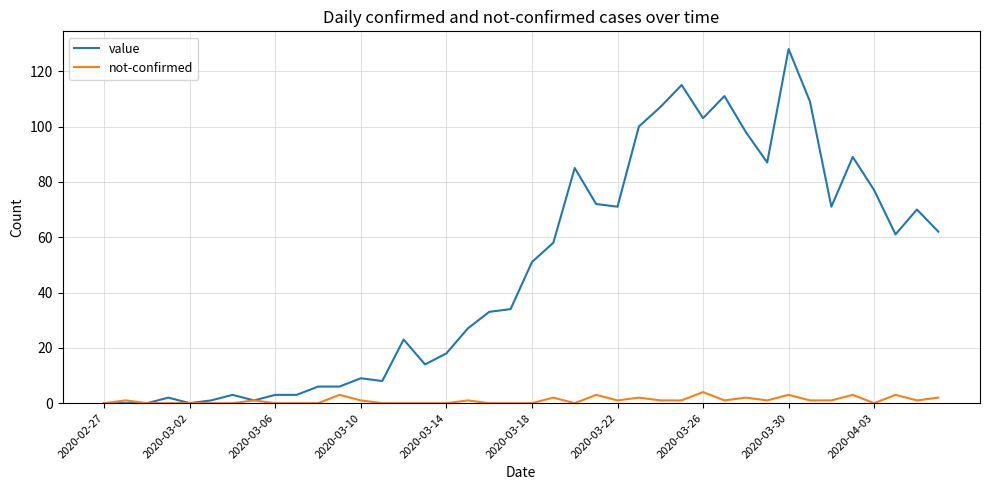

Which series has the widest spread of values?

value